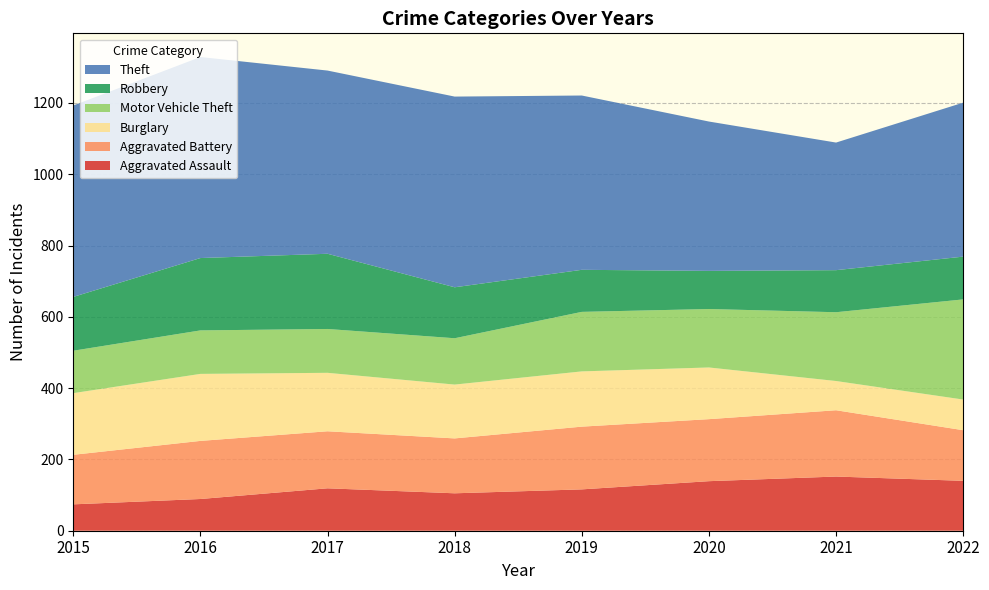

Reading right to left, transcribe all the data shown in this chart.

Aggravated Assault: 2022=140	2021=152	2020=139	2019=116	2018=105	2017=119	2016=89	2015=74
Aggravated Battery: 2022=142	2021=186	2020=174	2019=176	2018=154	2017=160	2016=163	2015=139
Burglary: 2022=86	2021=82	2020=145	2019=155	2018=151	2017=164	2016=188	2015=173
Motor Vehicle Theft: 2022=281	2021=193	2020=164	2019=167	2018=130	2017=123	2016=122	2015=119
Robbery: 2022=120	2021=118	2020=107	2019=118	2018=143	2017=211	2016=203	2015=151
Theft: 2022=432	2021=358	2020=419	2019=489	2018=535	2017=514	2016=564	2015=537